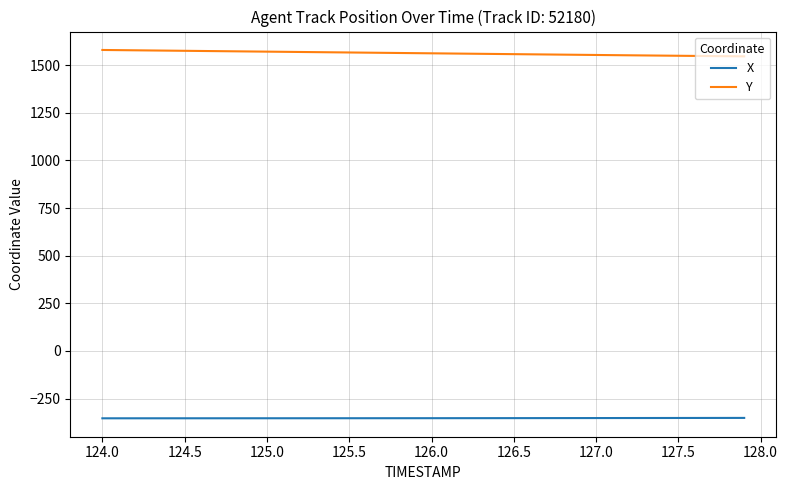

Rank the series by their maximum value, from highest to lowest.

Y, X